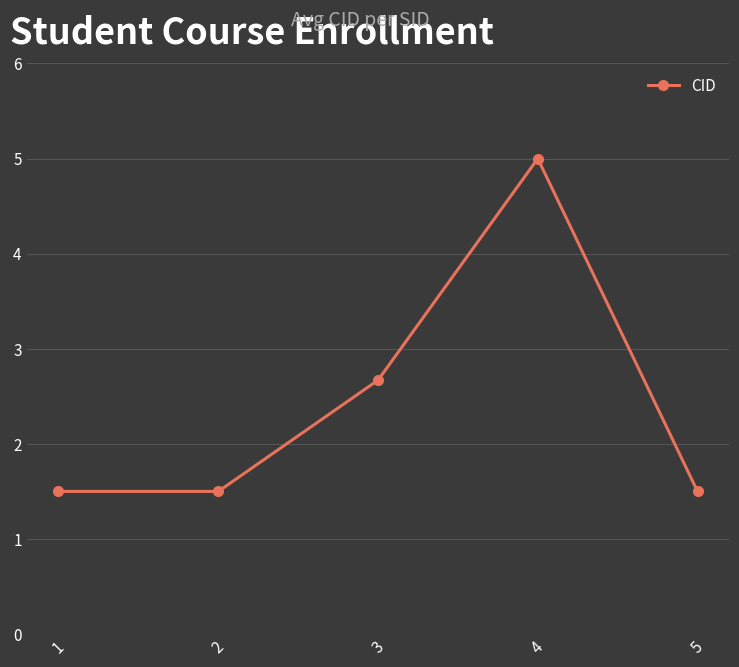

Reading left to right, what are all the values shown in this chart?

1.5	1.5	2.7	5.0	1.5